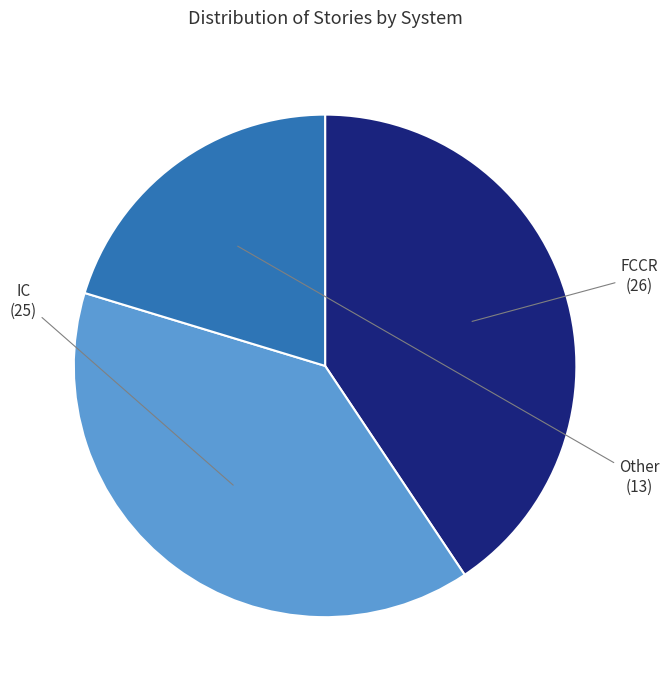

Do IC and Other together represent more than half of the pie?

Yes